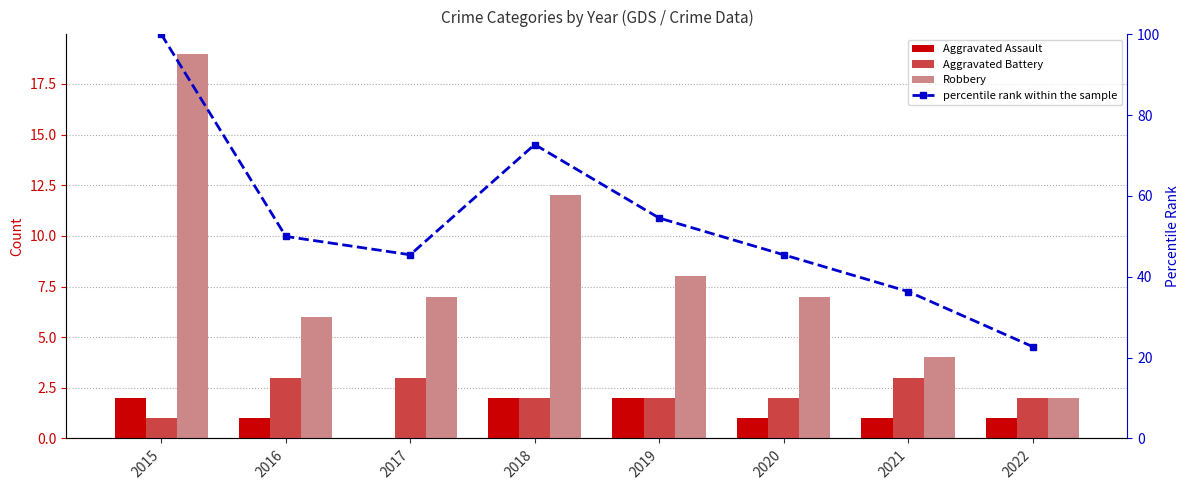

Between 2016 and 2018, which series saw the biggest shift?

percentile rank within the sample